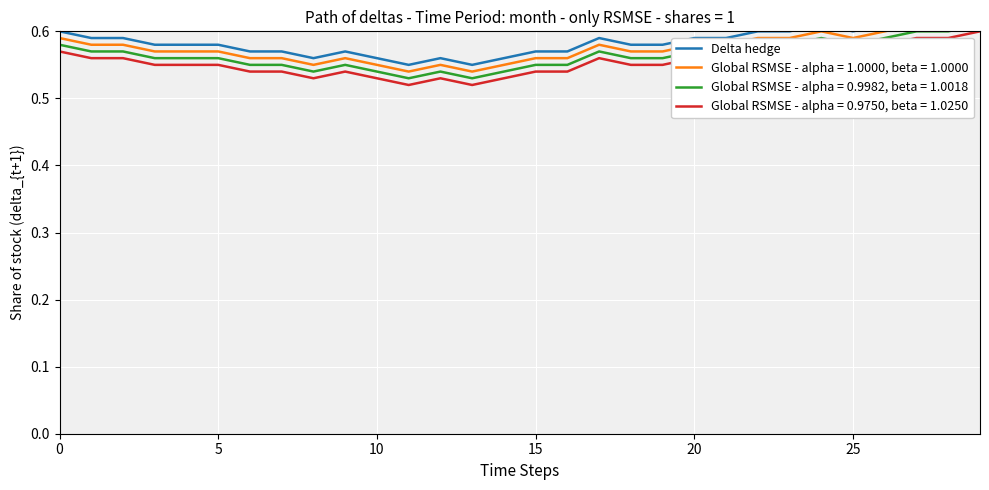

What is the value of the 12th point from the left?

0.6